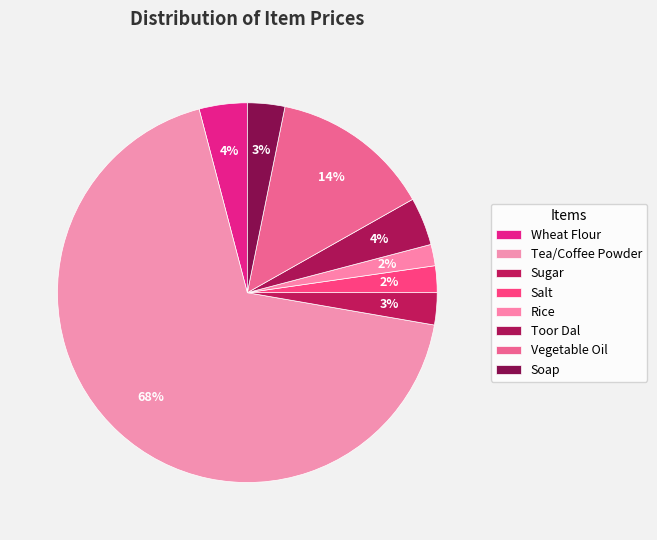

Count the number of slices in the pie.

8